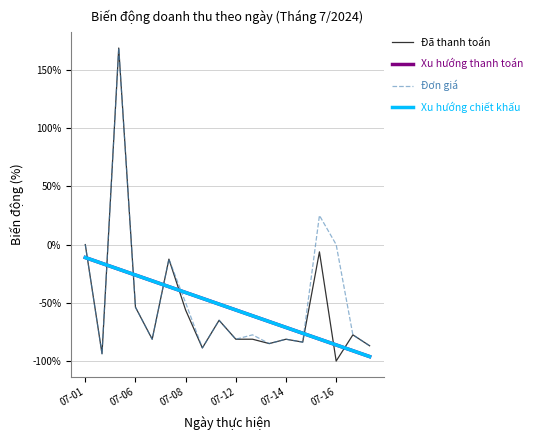

Does the chart display data point markers on the line(s)?

No